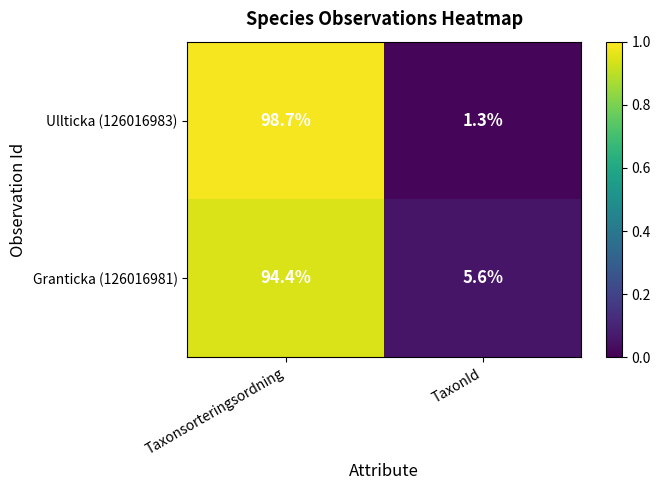

Reading left to right, transcribe all the data shown in this chart.

Ullticka (126016983): 98.7	1.3
Granticka (126016981): 94.4	5.6